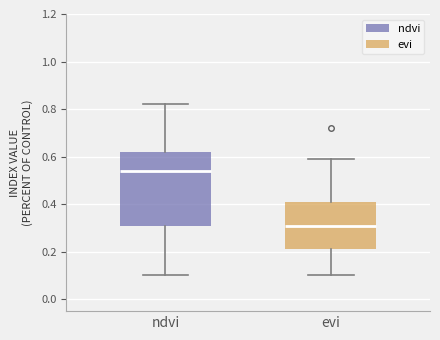

Reading left to right, transcribe this box plot: for each box, give where its median line is, the range the box spans, and where its two whiskers end, as read against the y-axis. The values are not printed on the chart, so give them approximately, as read against the axis.

ndvi: median 0.54, box 0.32 to 0.62, whiskers 0.10 to 0.82
evi: median 0.32, box 0.22 to 0.42, whiskers 0.10 to 0.60